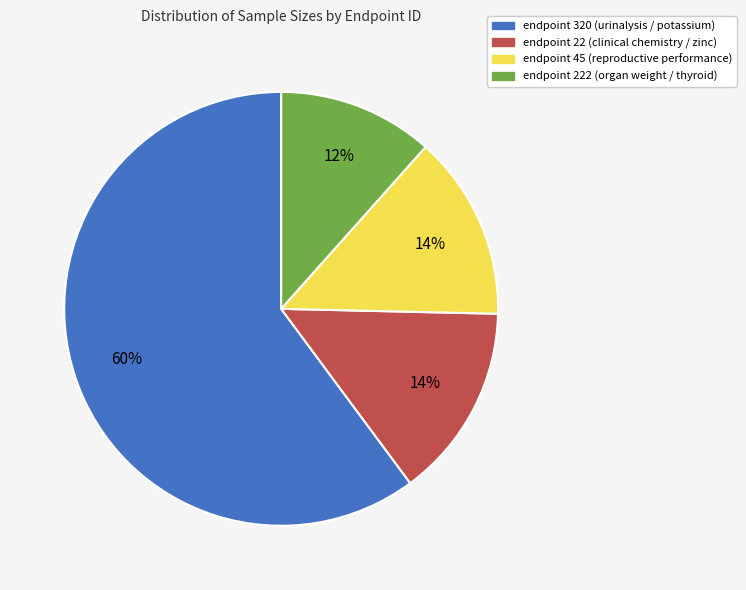

To the nearest percent, what is the average slice percentage?

25%